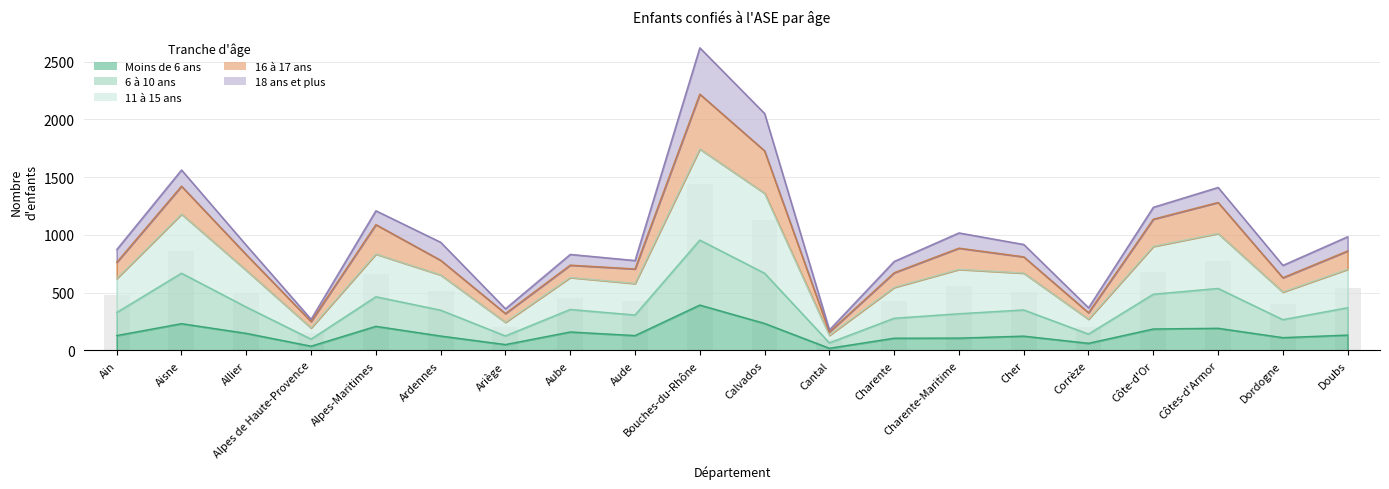

At which label does 6 à 10 ans reach its minimum?

Cantal